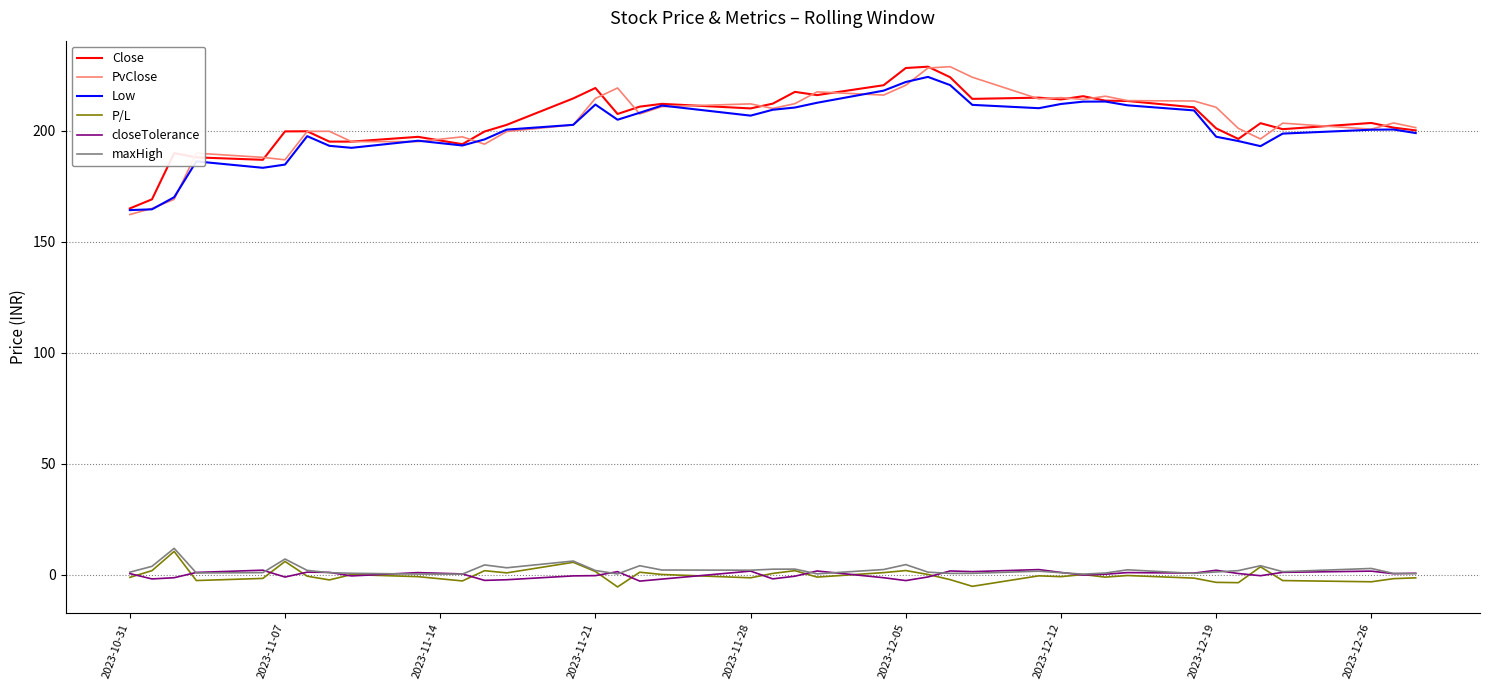

At how many categories does at least one series exceed 30?

40